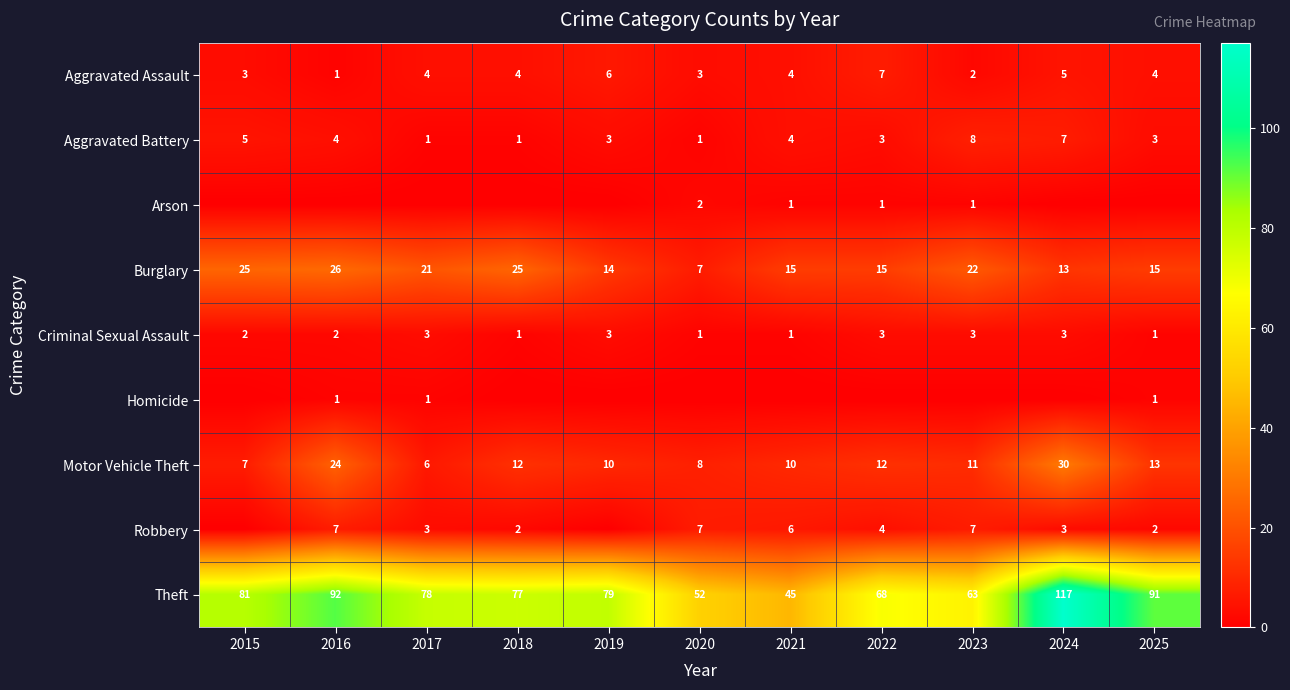

Is the value of Arson at 2022 greater than the value of Aggravated Assault at 2025?

No